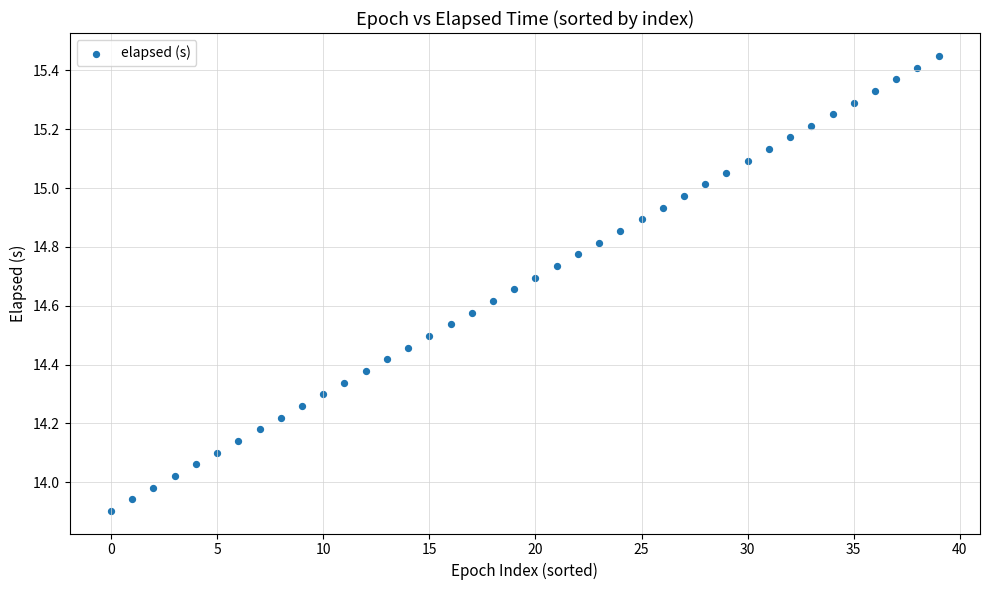

What is the range of Y values (max minus min)?

1.5